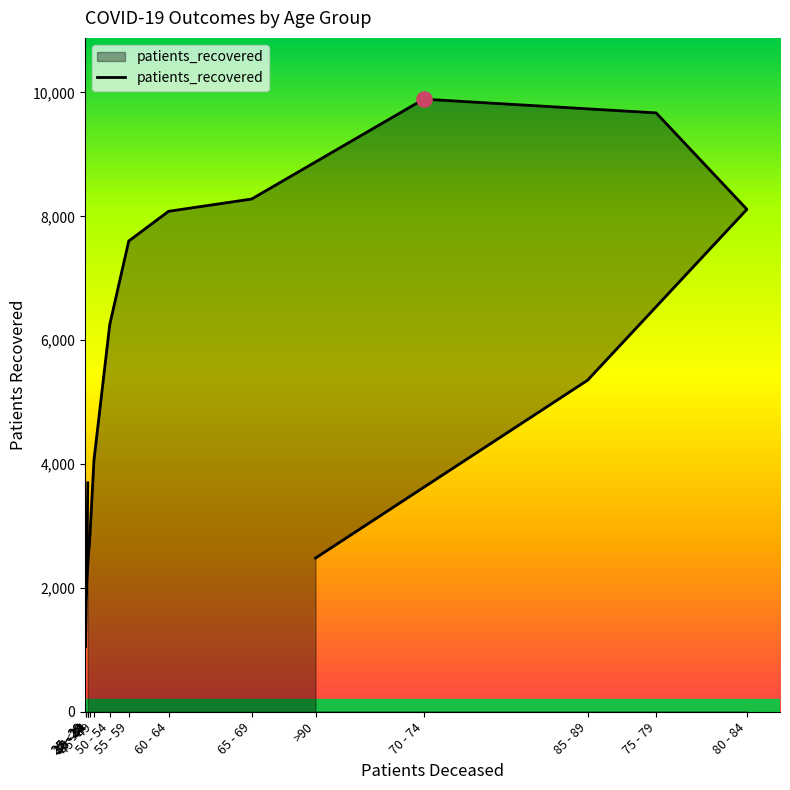

What is the change in value from 25 - 29 to 35 - 39?

+1486